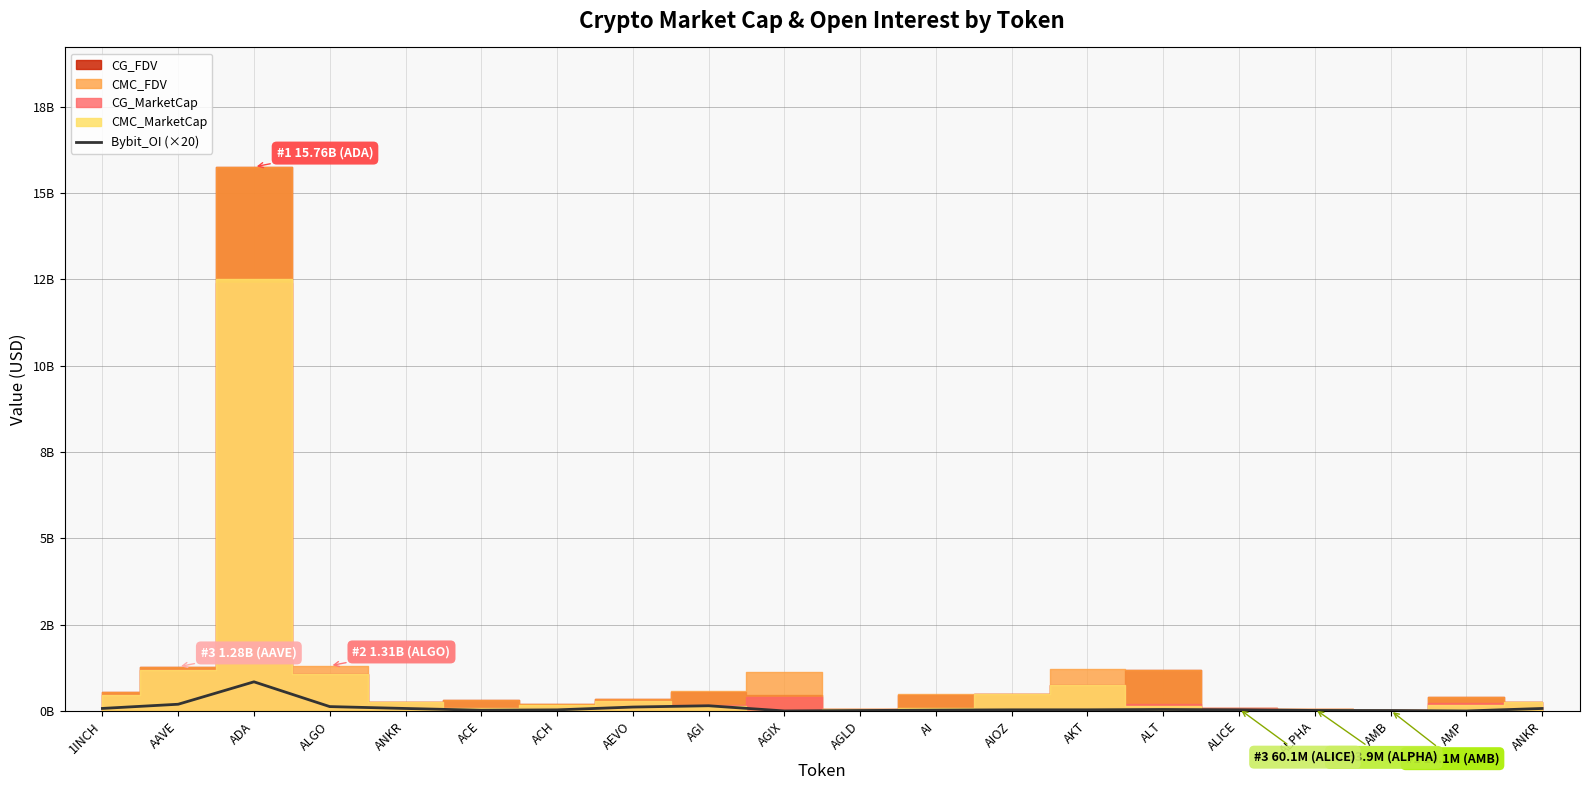

What is the label of the 18th point from the left?

AMB